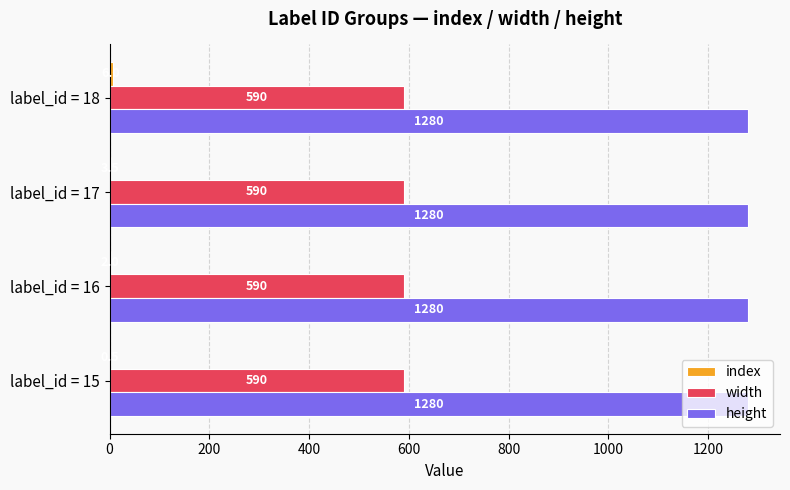

What is the sum of all height values?

5120.0